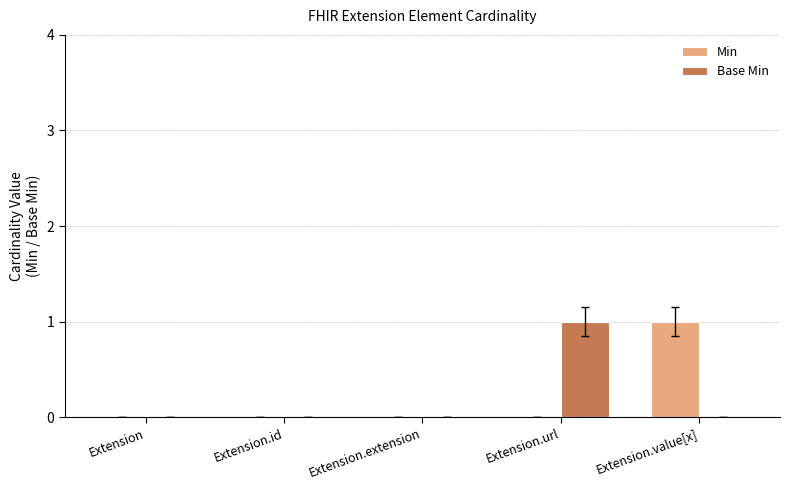

The value of Base Min at Extension.extension is 1. True or false?

False